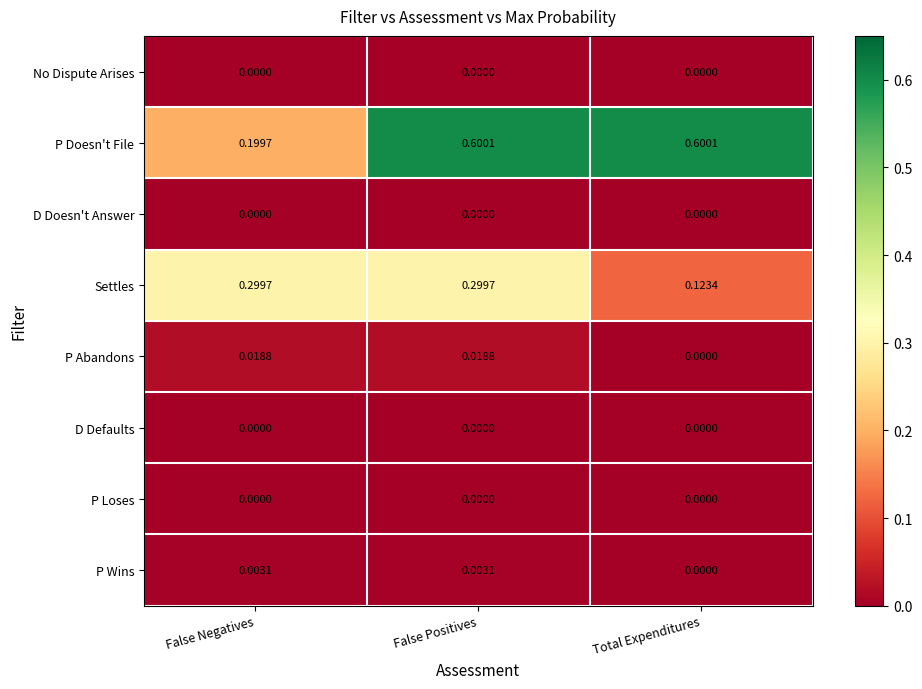

Which category has the lowest value in the P Abandons series?

Total Expenditures